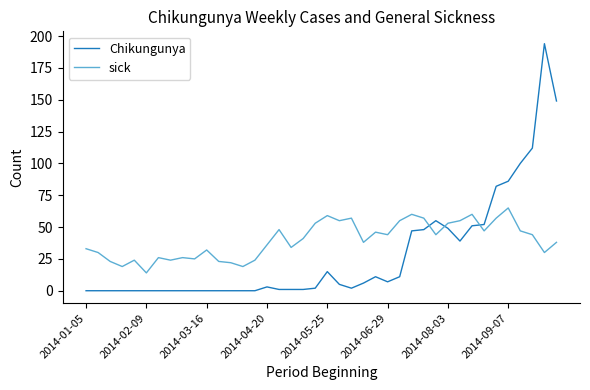

Which series has the largest range (max minus min)?

Chikungunya